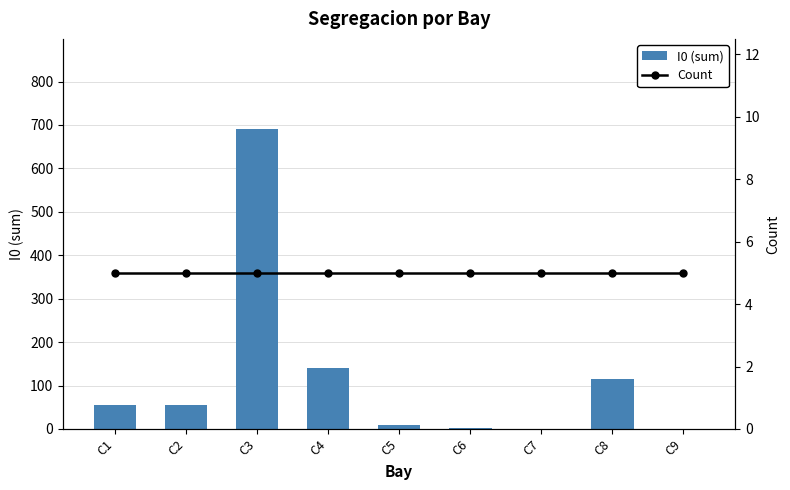

Which label corresponds to the largest value in the chart?

C3